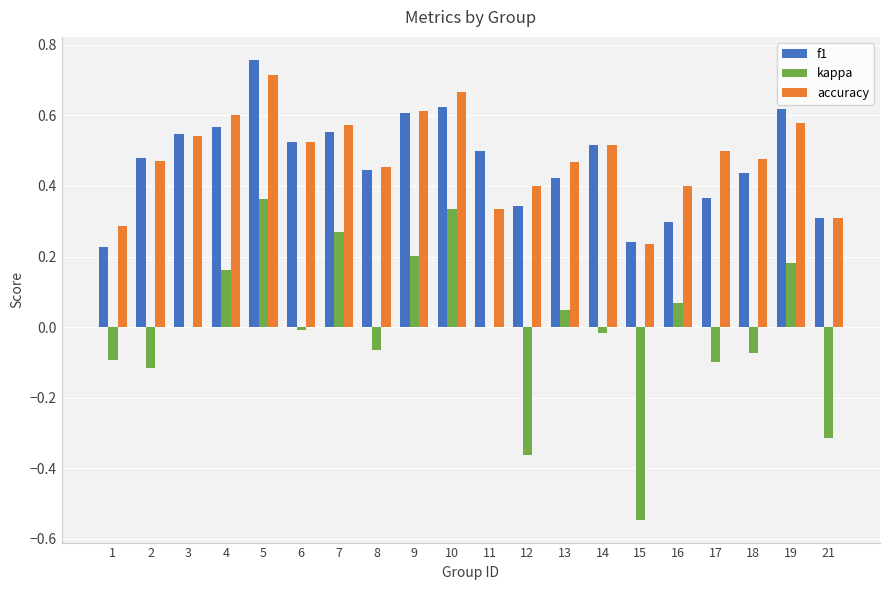

Which series changed the most between 3 and 17?

f1